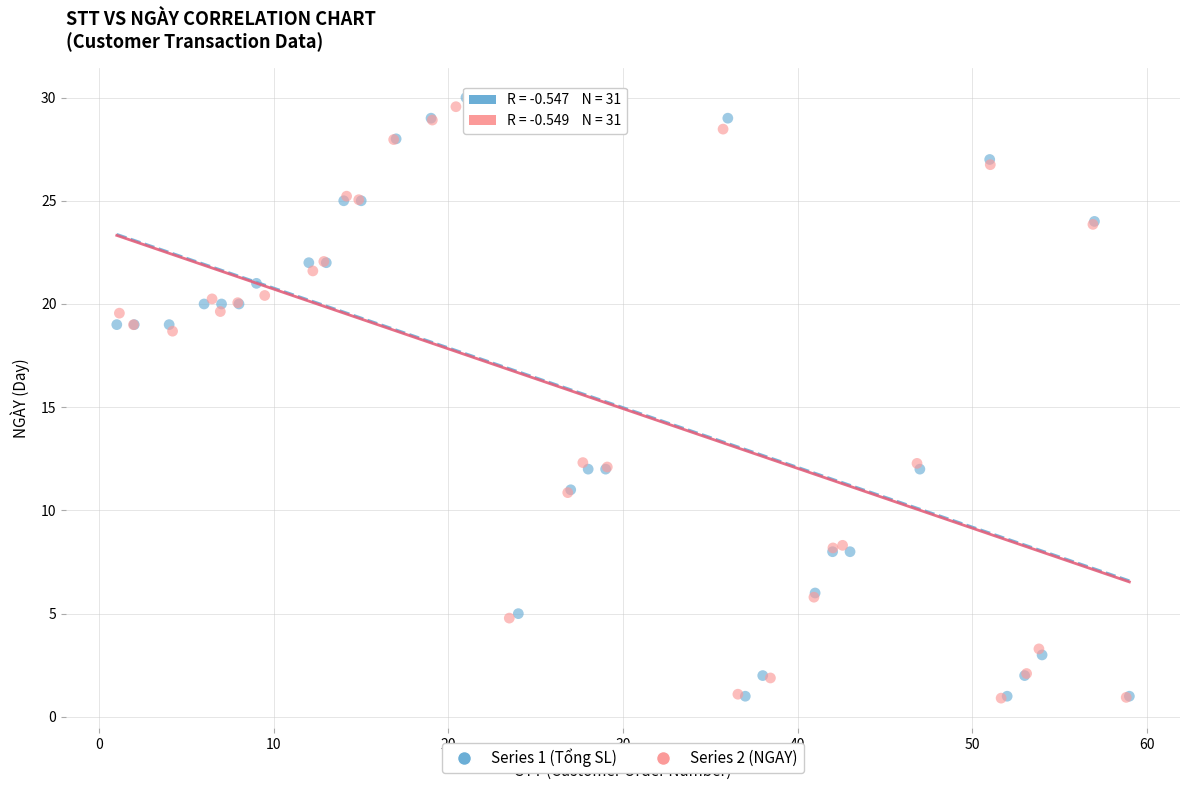

Which series has the largest Y range (max minus min)?

Series 1 (Tổng SL)